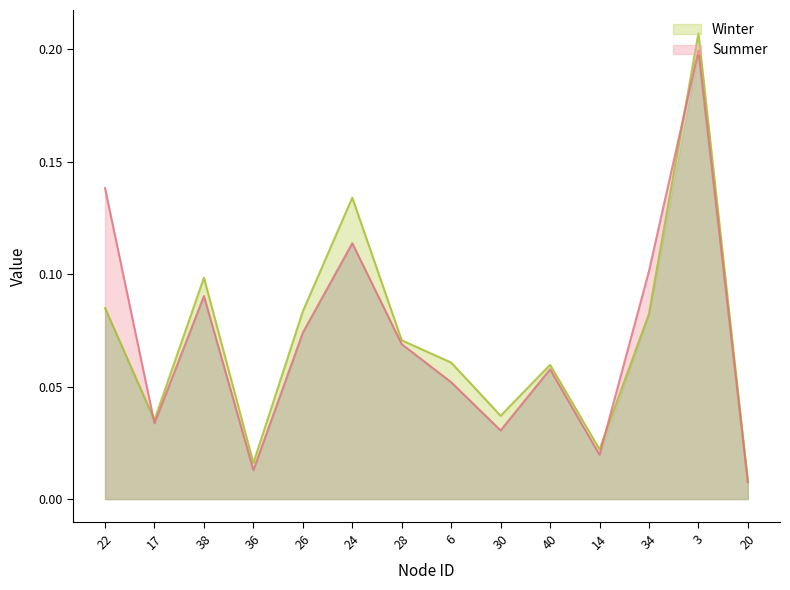

At which label is Winter closest to 0?

20